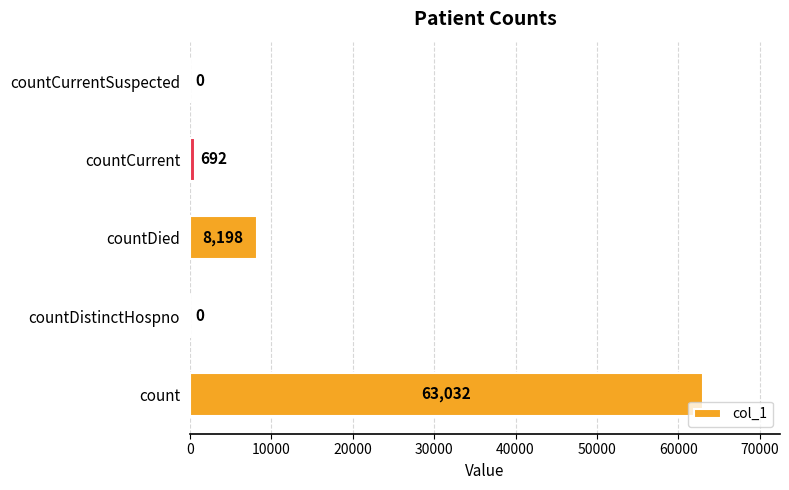

The value at countCurrentSuspected is -37922. True or false?

False